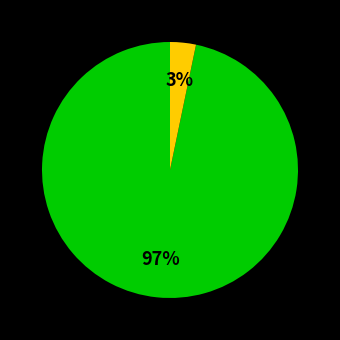

Is there any slice that represents more than half of the pie?

Yes